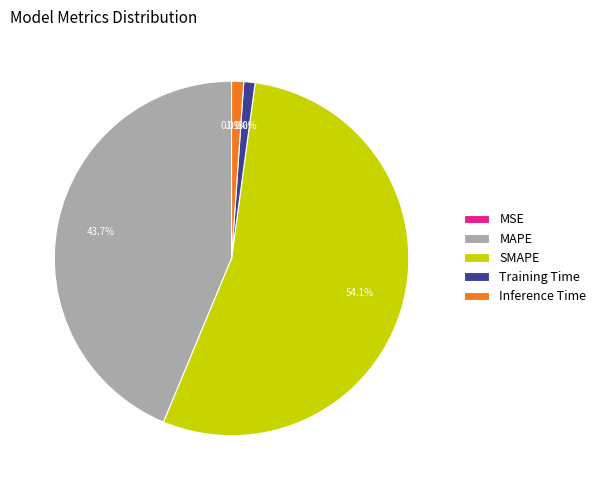

To the nearest percent, what is the average slice percentage?

20%